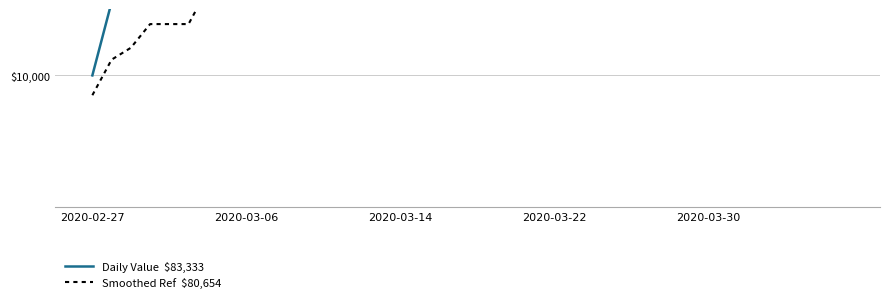

What is the difference between the second highest and minimum values in the Daily Value  $83,333 series?

73333.3